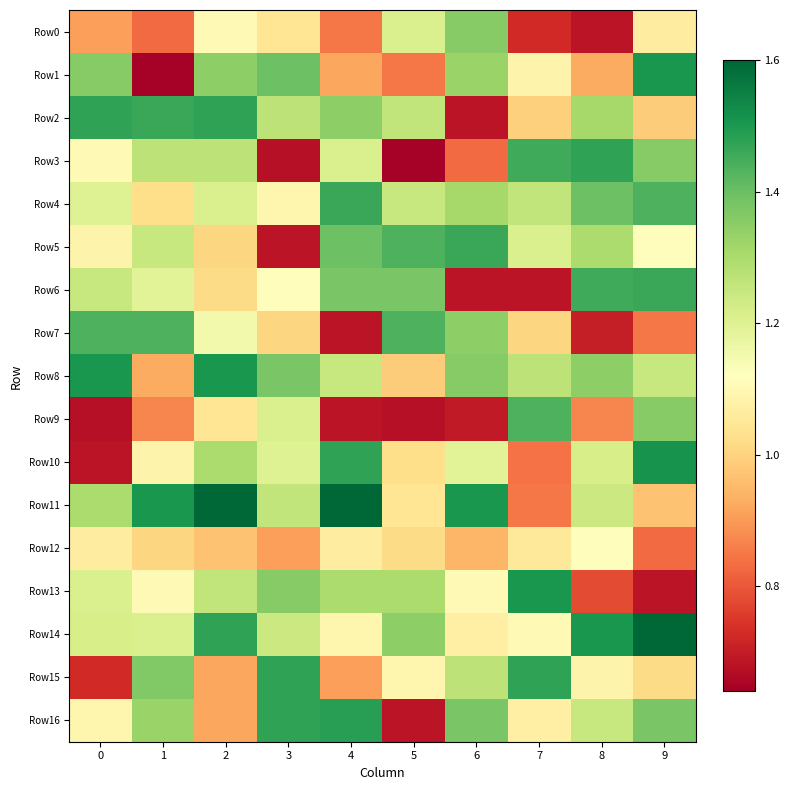

At how many categories does at least one series exceed 1?

10